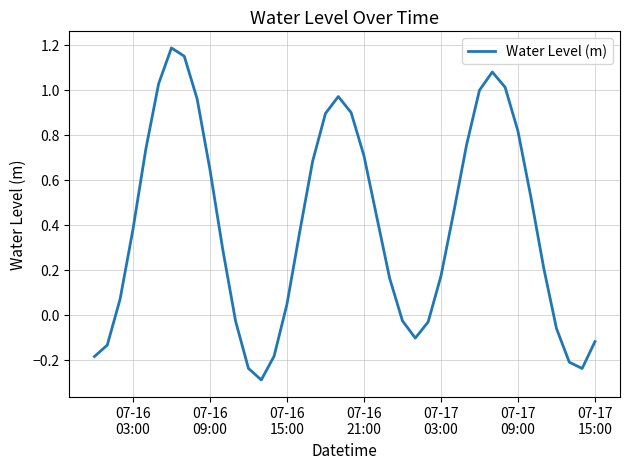

How many distinct data groups are displayed?

1